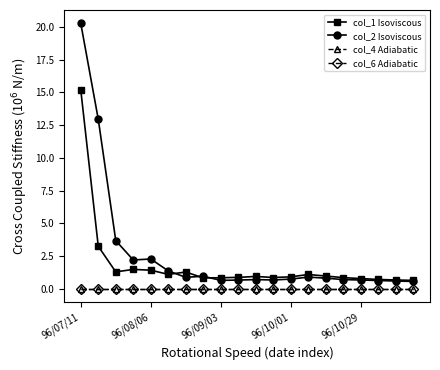

How many lines are shown in the chart?

4